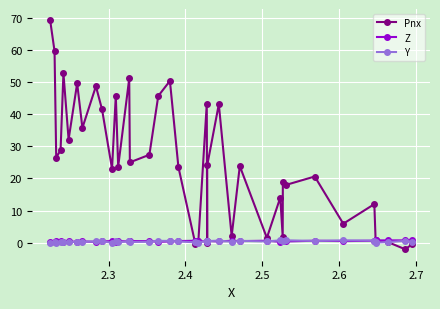

What is the smallest value displayed?

-2.0